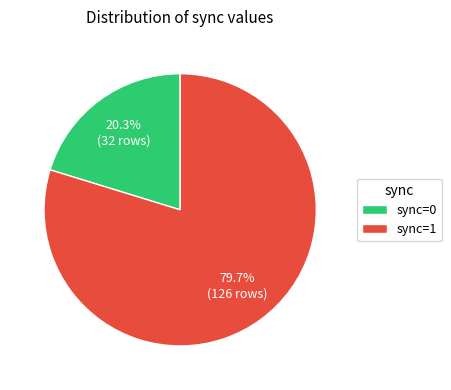

Is it true that sync=1 is 80% of the pie?

True